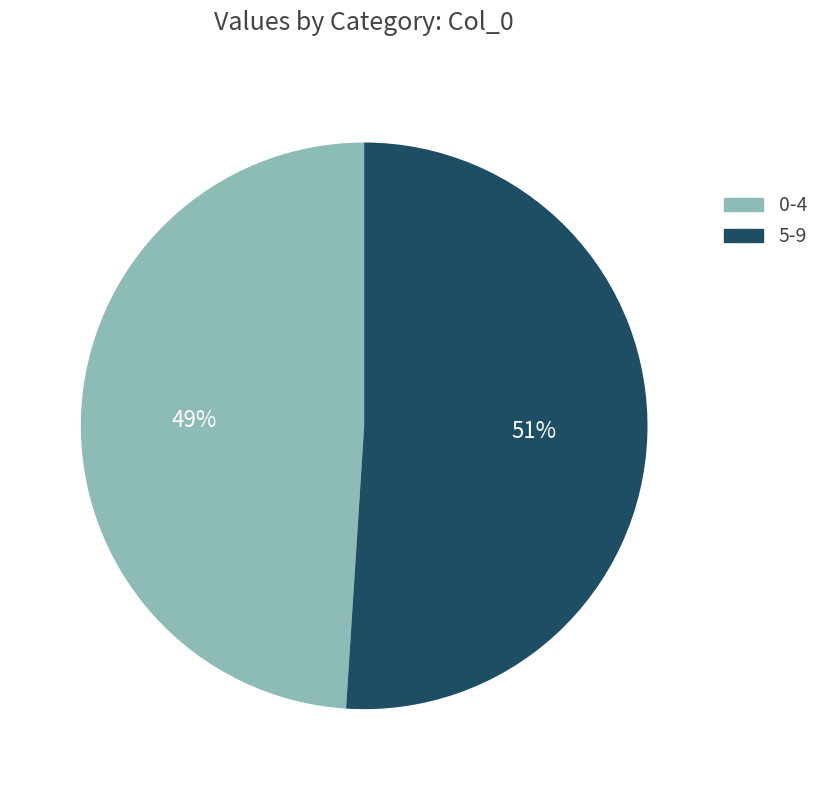

To the nearest percent, what is the average slice percentage?

50%